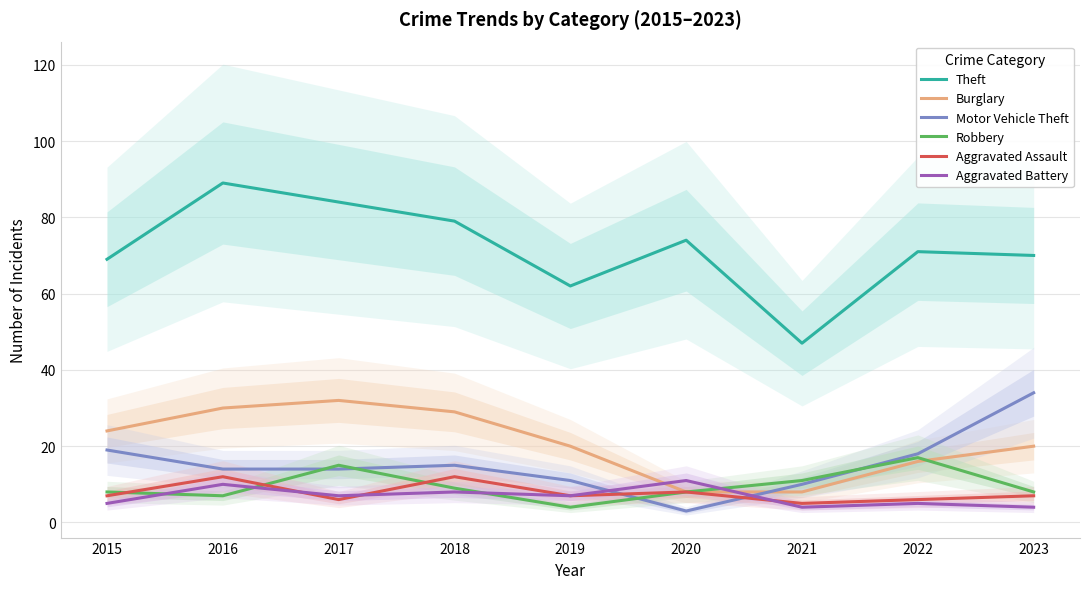

After their last crossing, which series has the higher values: Aggravated Battery or Robbery?

Robbery